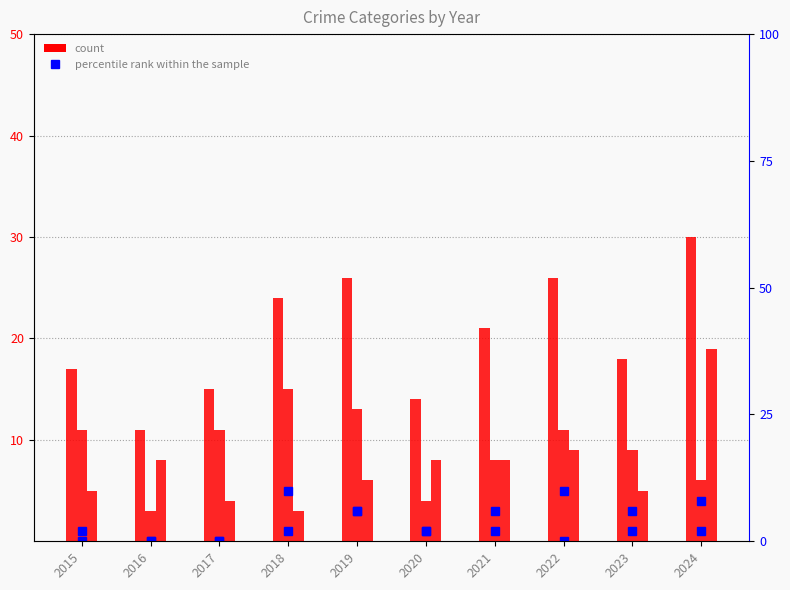

Read the Aggravated Battery value at 2015.

1